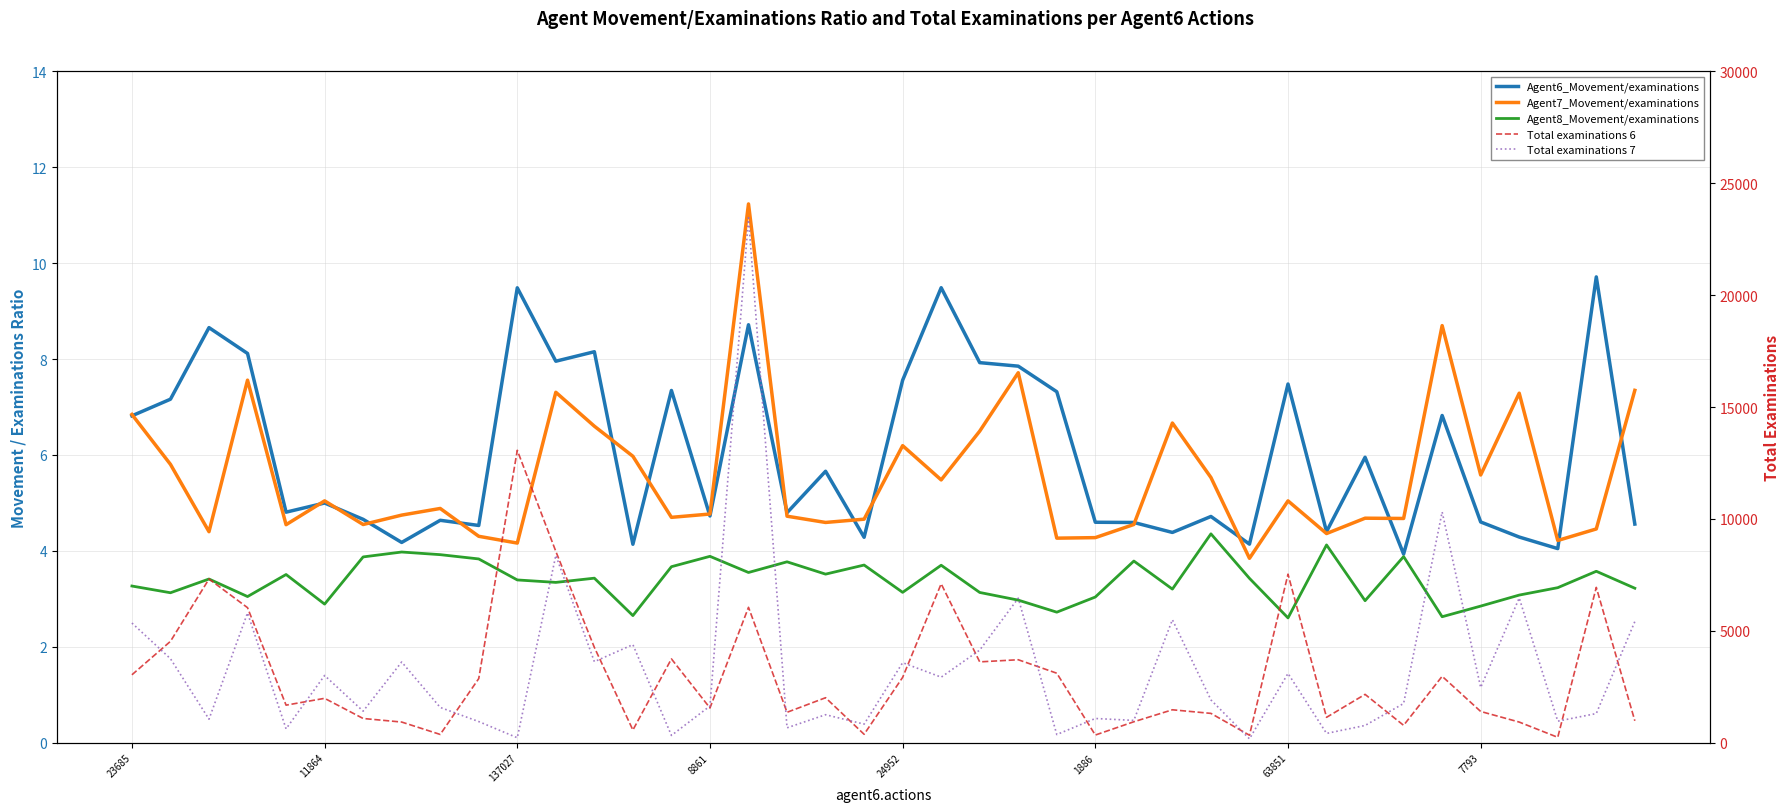

True or false: Total examinations 7 and Agent8_Movement/examinations intersect in this chart.

False